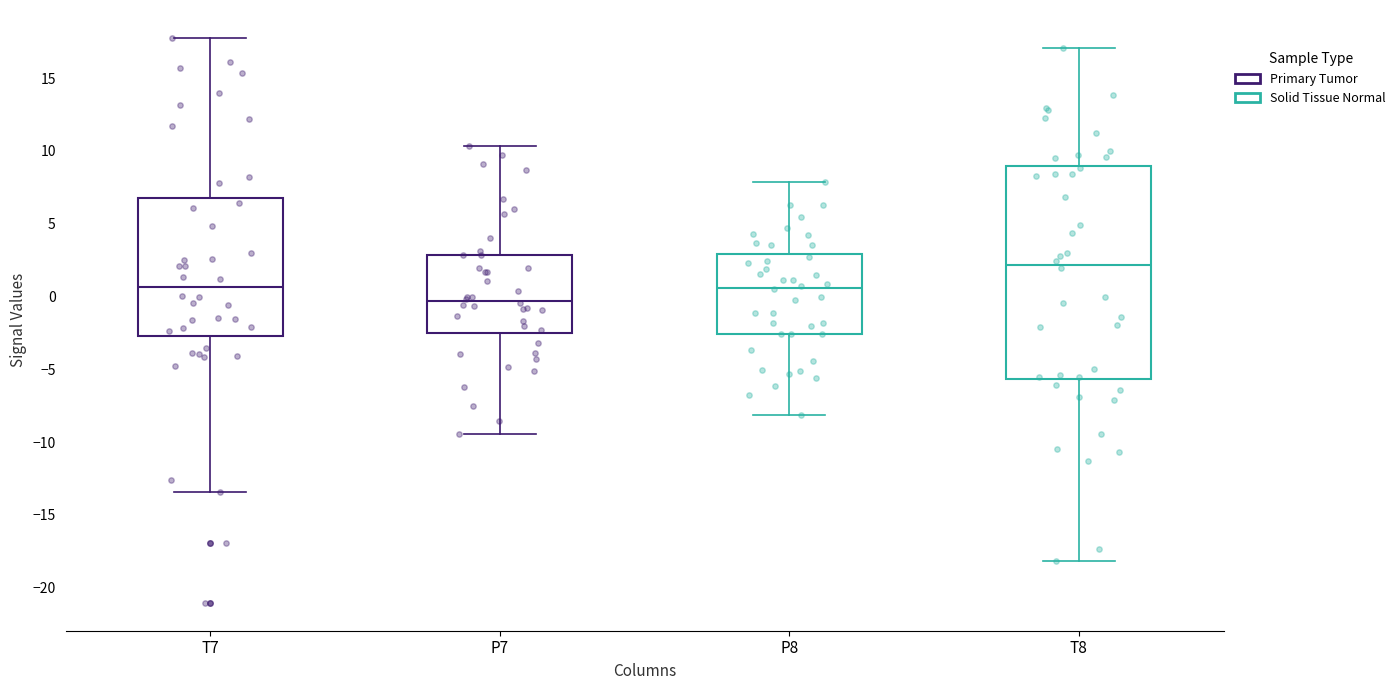

Reading left to right, read every box against the y-axis: the position of its median line, the range the box covers, and the ends of its whiskers. The values are not printed on the chart, so give them approximately, as read against the axis.

T7: median 0.5, box -2.5 to 7.0, whiskers -13.5 to 17.5
P7: median -0.5, box -2.5 to 3.0, whiskers -9.5 to 10.5
P8: median 0.5, box -2.5 to 3.0, whiskers -8.0 to 8.0
T8: median 2.0, box -5.5 to 9.0, whiskers -18.0 to 17.0